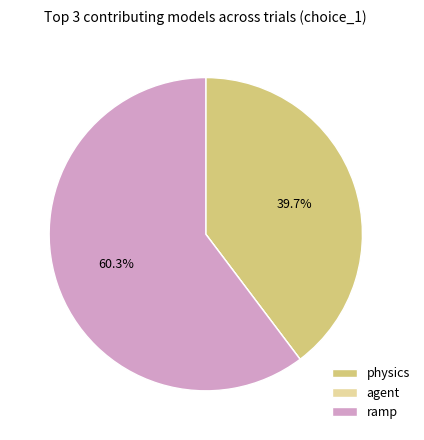

What percentage is NOT represented by physics?

60.3%